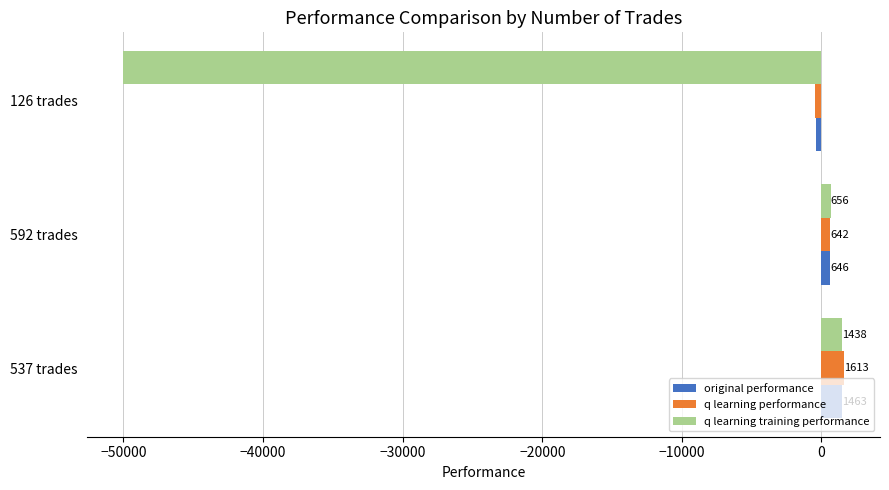

The value of q learning training performance at 592 trades is 656.4. True or false?

True